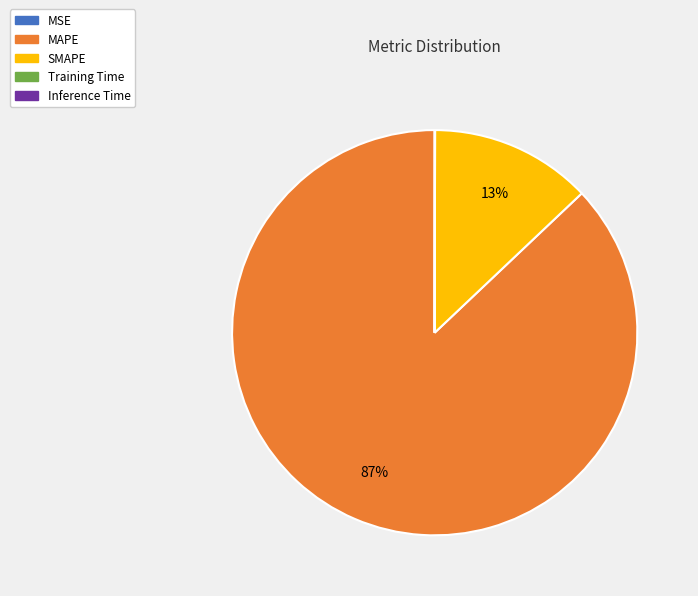

Which has a higher value, MAPE or SMAPE?

MAPE